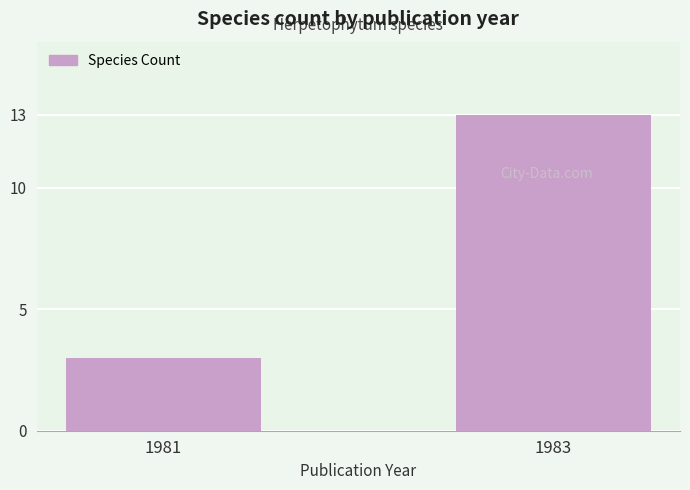

Rank the categories by value from highest to lowest.

1983, 1981